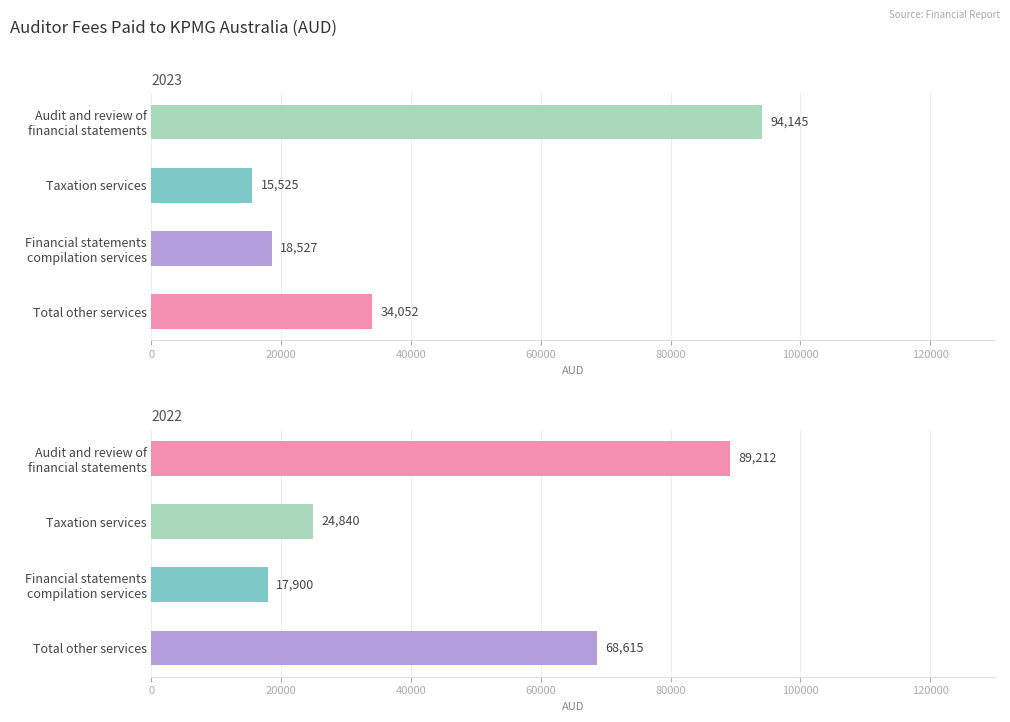

What is the spread (max minus min) of values at Taxation services?

9315